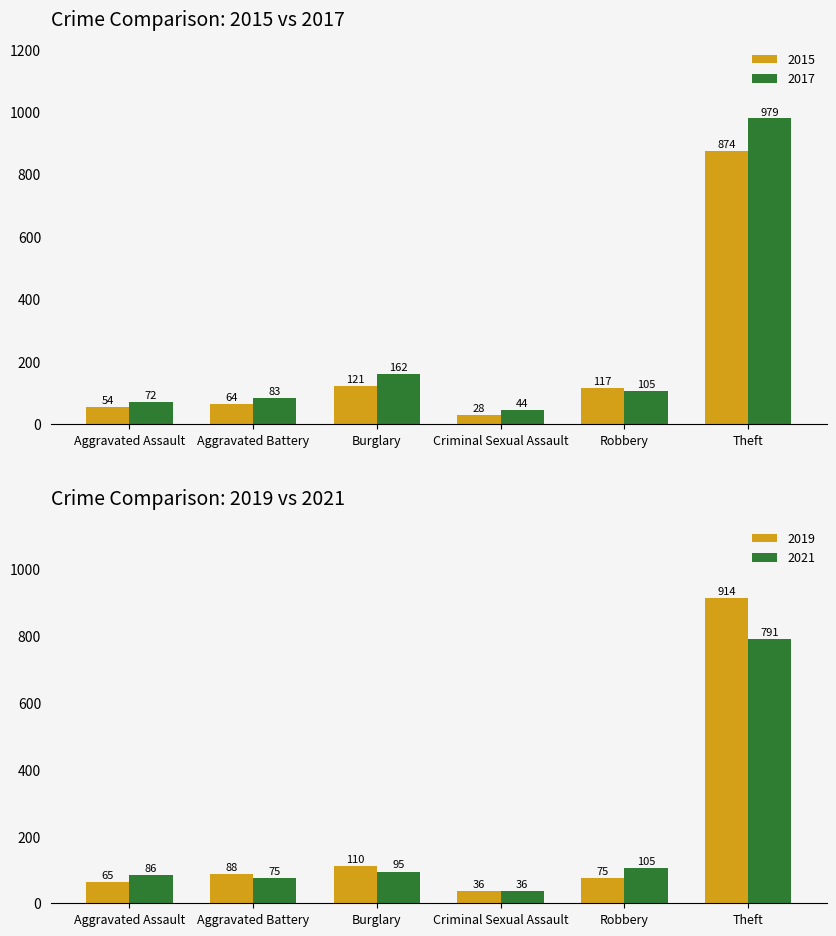

Where does the 2015 series first go above 117?

Burglary